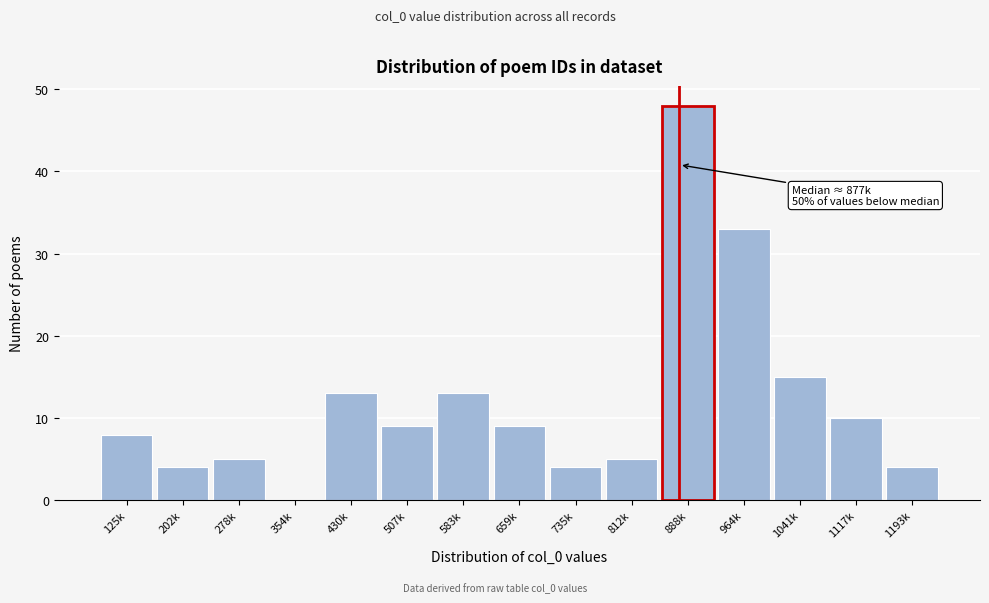

Reading left to right, extract all data points from this chart.

125k=8	202k=4	278k=5	354k=0	430k=13	507k=9	583k=13	659k=9	735k=4	812k=5	888k=48	964k=33	1041k=15	1117k=10	1193k=4